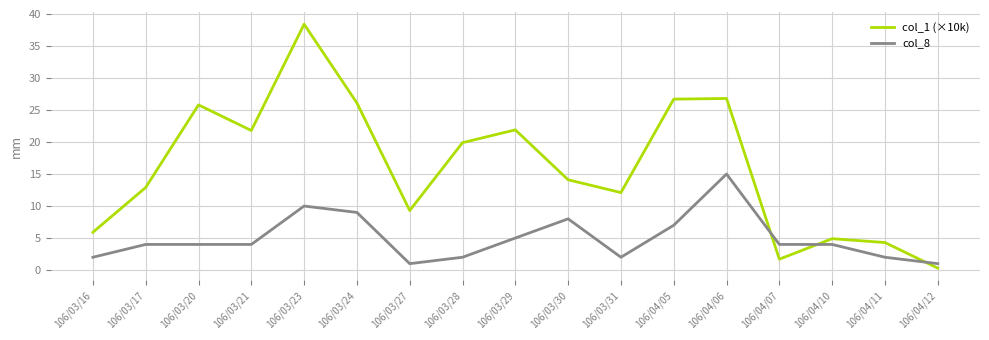

At 106/03/16, list the series in order from largest to smallest.

col_1 (×10k), col_8